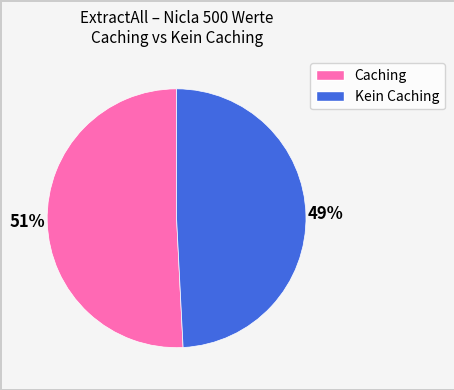

To the nearest percent, what is the average slice percentage?

50%